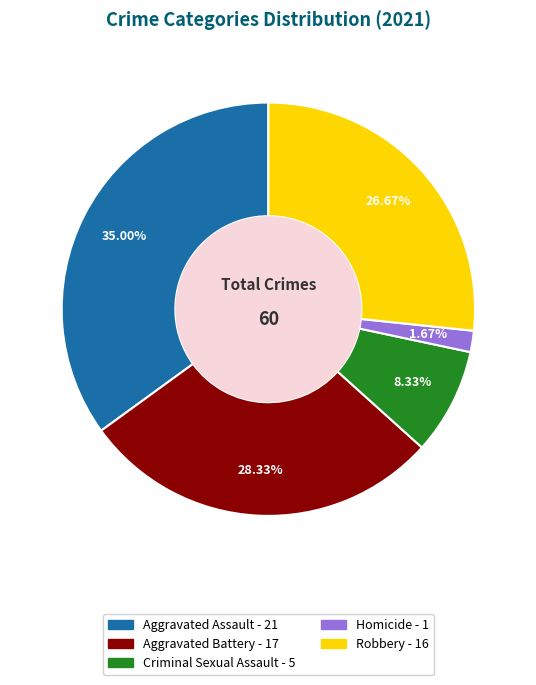

What is the largest slice in the pie chart?

Aggravated Assault